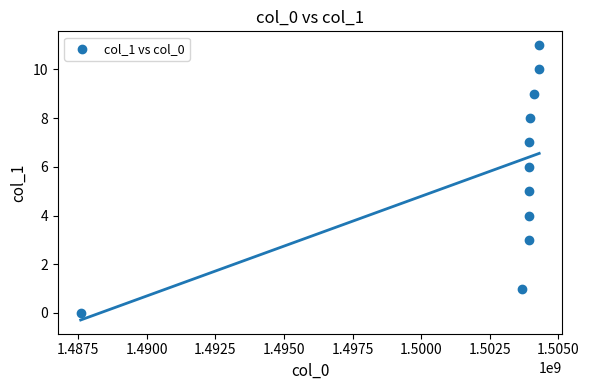

What is the average X value?

1502510318